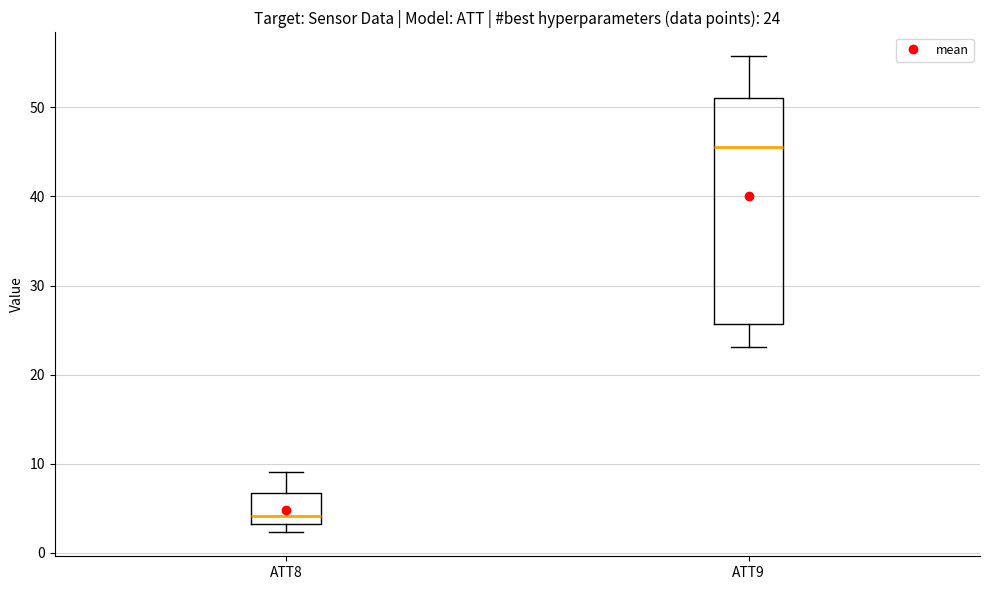

Which box's median line is the lowest?

ATT8